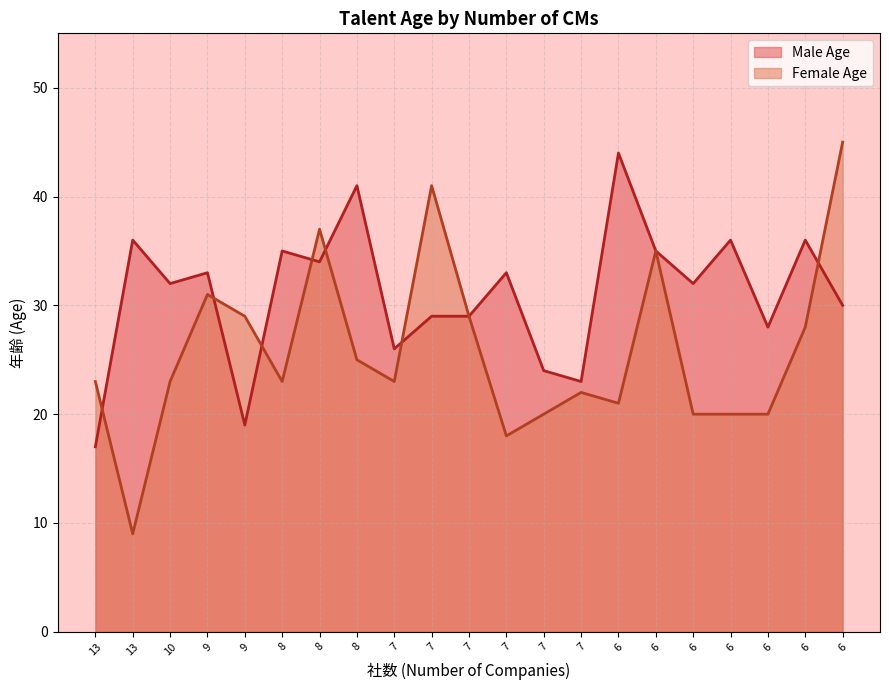

Rank the series by their maximum value, from lowest to highest.

Male Age, Female Age